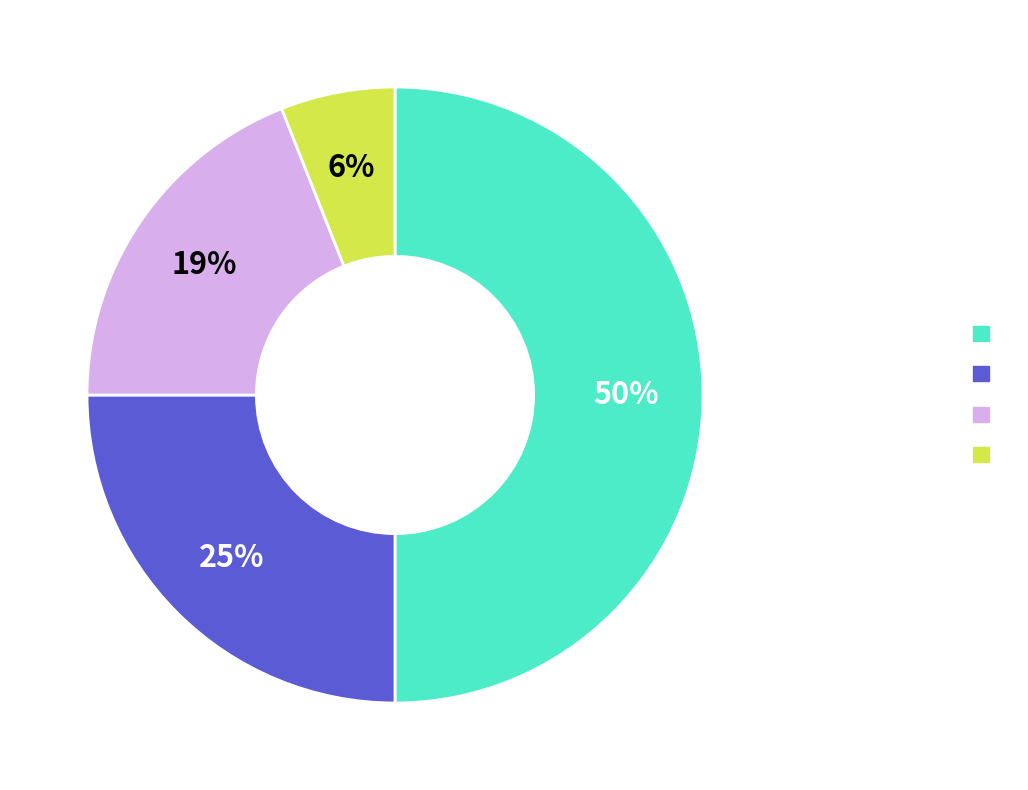

To the nearest percent, what is the average slice percentage?

25%